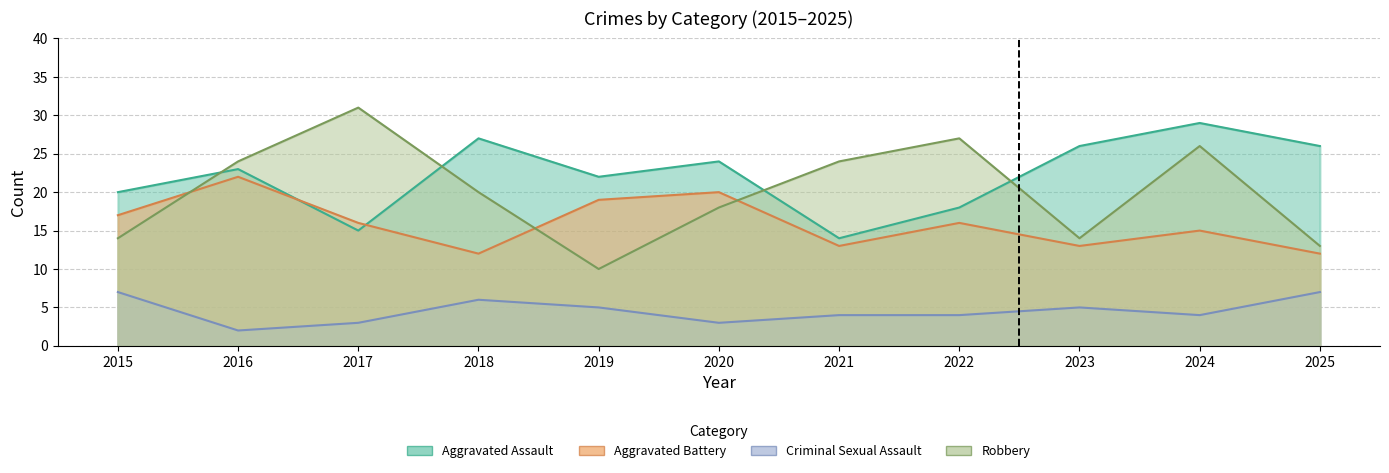

Which has a higher value, 2021 or 2017?

2017